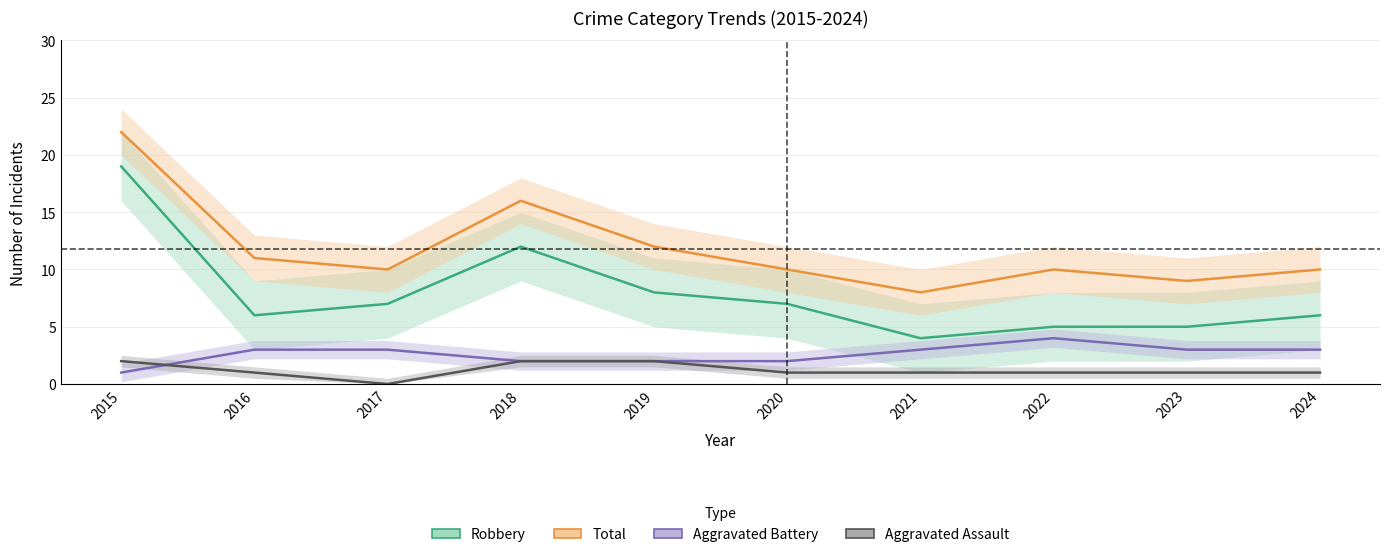

How many lines are shown in the chart?

4